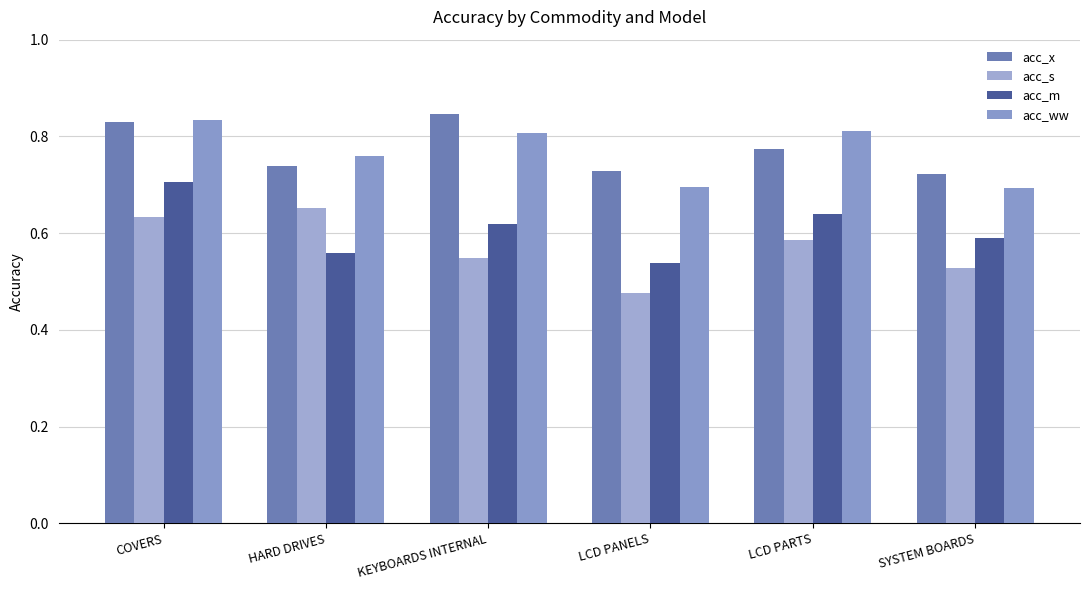

True or false: acc_x has a value of 0.7 at SYSTEM BOARDS.

True